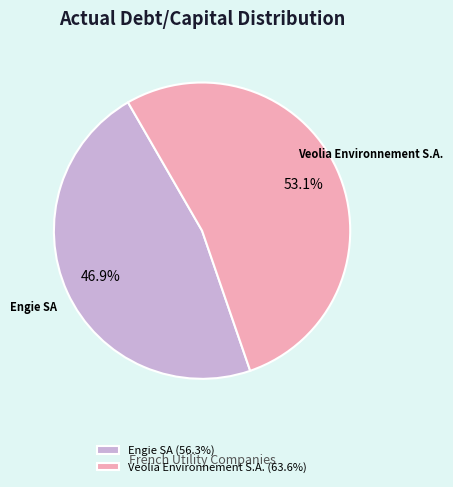

Is there a majority slice in this chart?

Yes